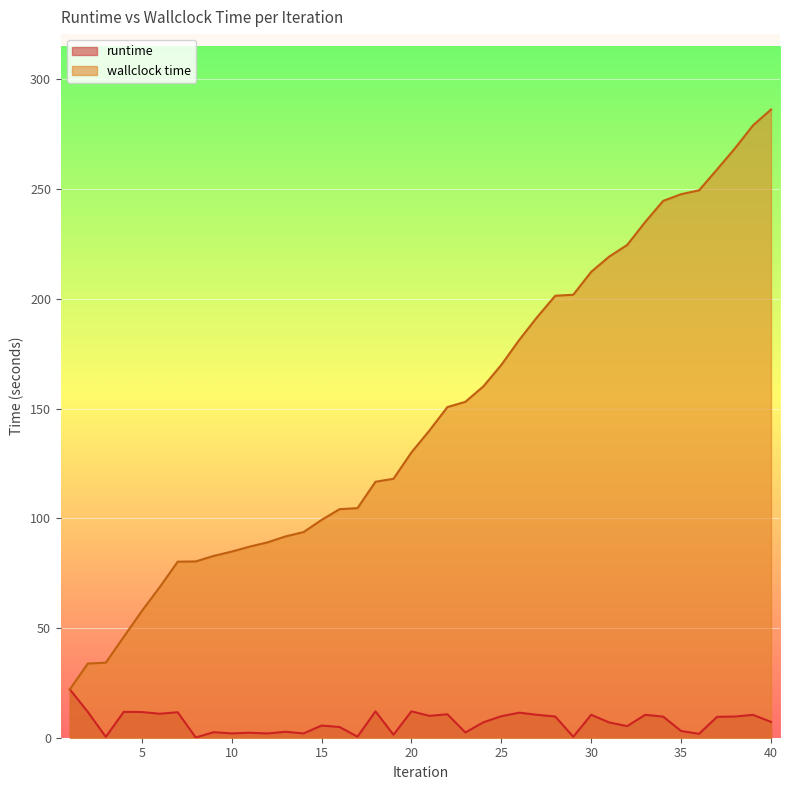

Which category has the lowest value across all series?

8